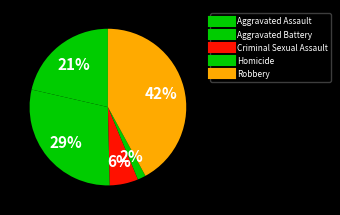

Combined, what portion of the pie is Robbery and Aggravated Battery?

71.0%